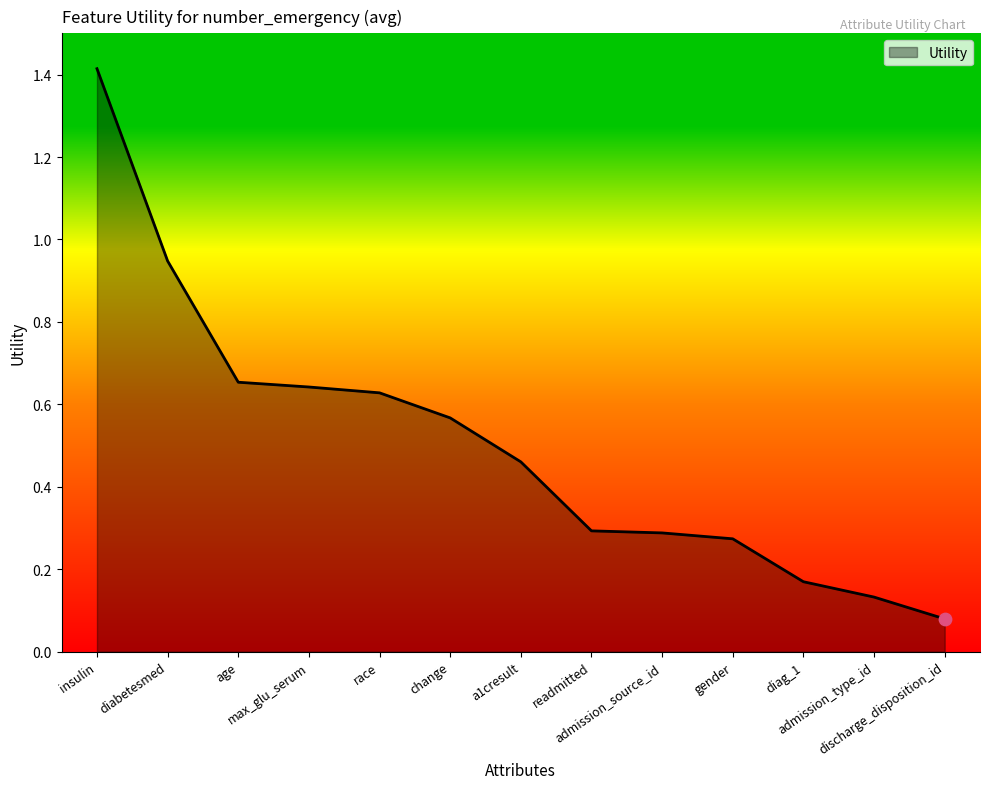

Which has a higher value, admission_type_id or insulin?

insulin